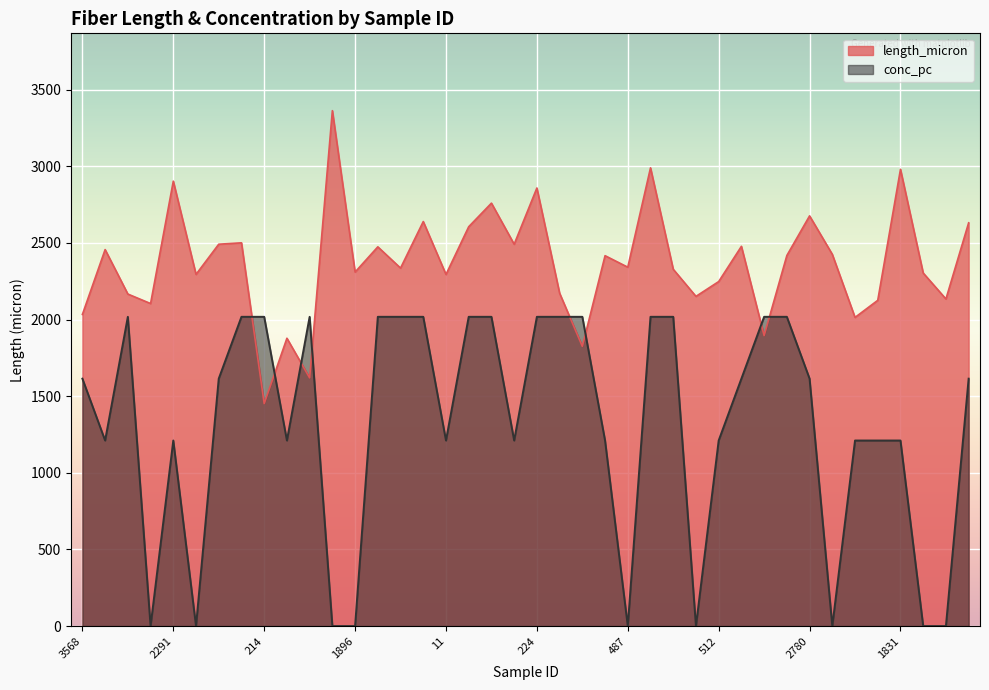

What is the difference between the length_micron values at 1831 and 1878?

1102.4